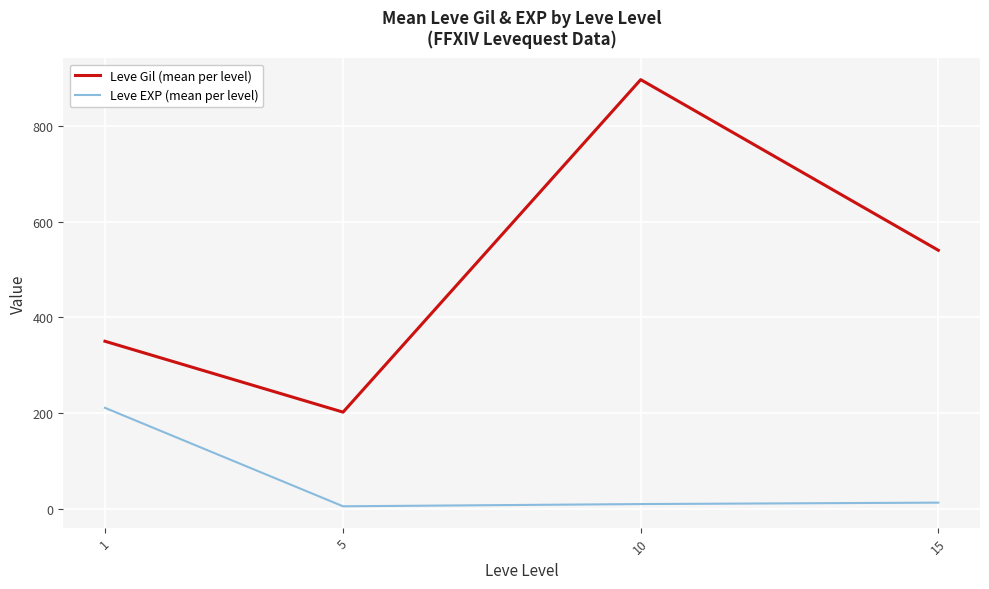

What is the sum of the Leve Gil (mean per level) values at 5 and 1?

551.5